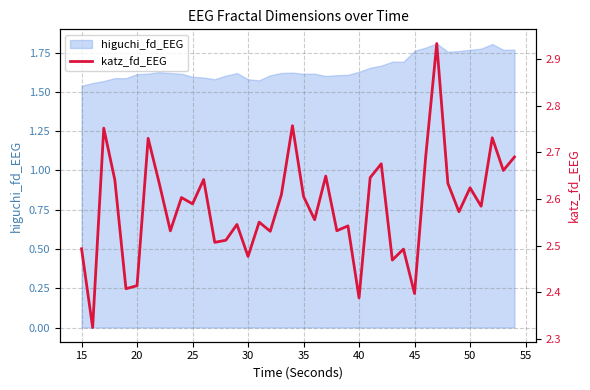

The value of higuchi_fd_EEG at 25 is 1.6. True or false?

True